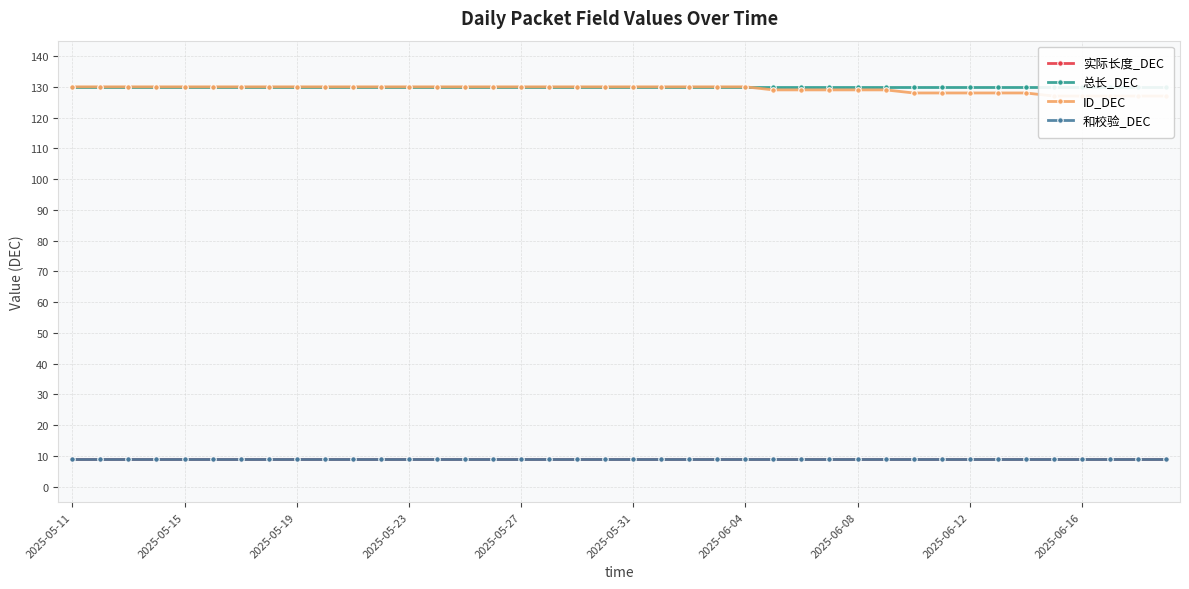

At how many categories does at least one series exceed 18?

40